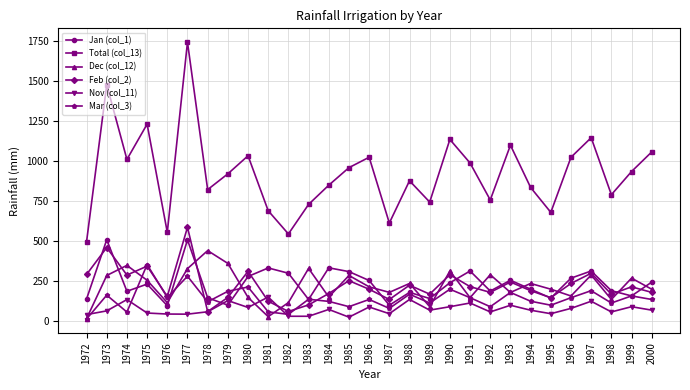

What is the greatest value displayed?

1742.7